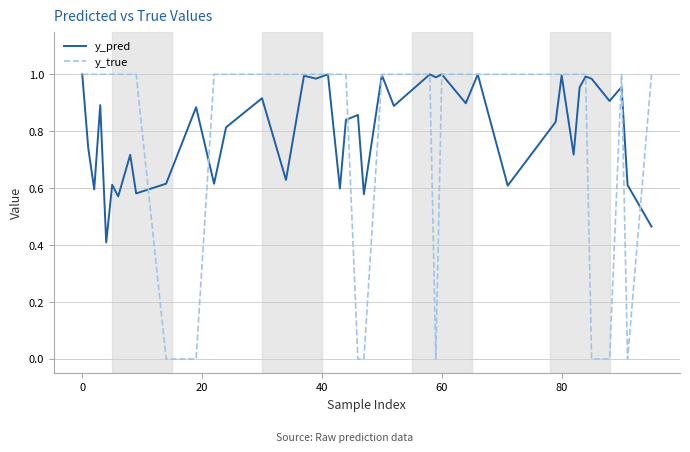

True or false: y_pred and y_true intersect in this chart.

True